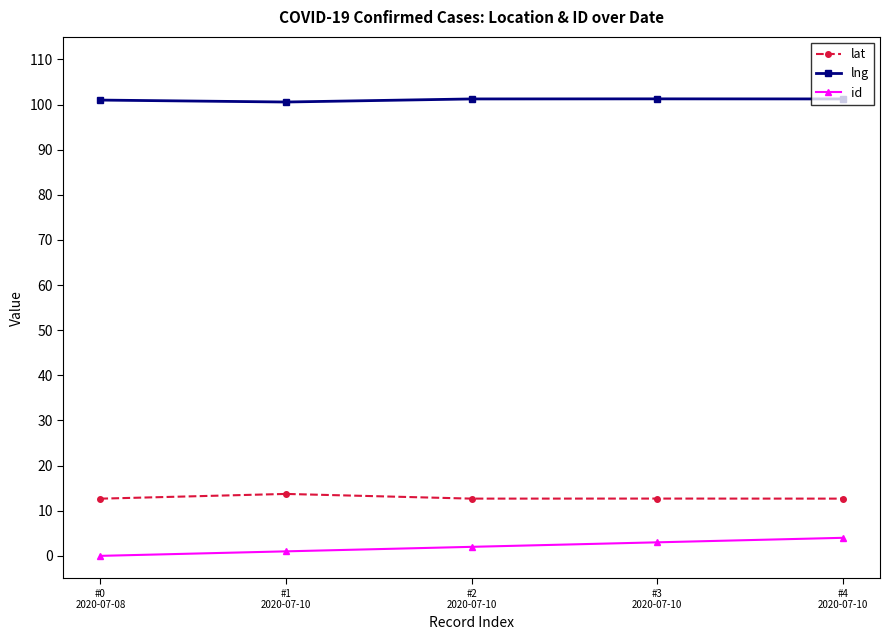

At how many categories does at least one series exceed 36?

5